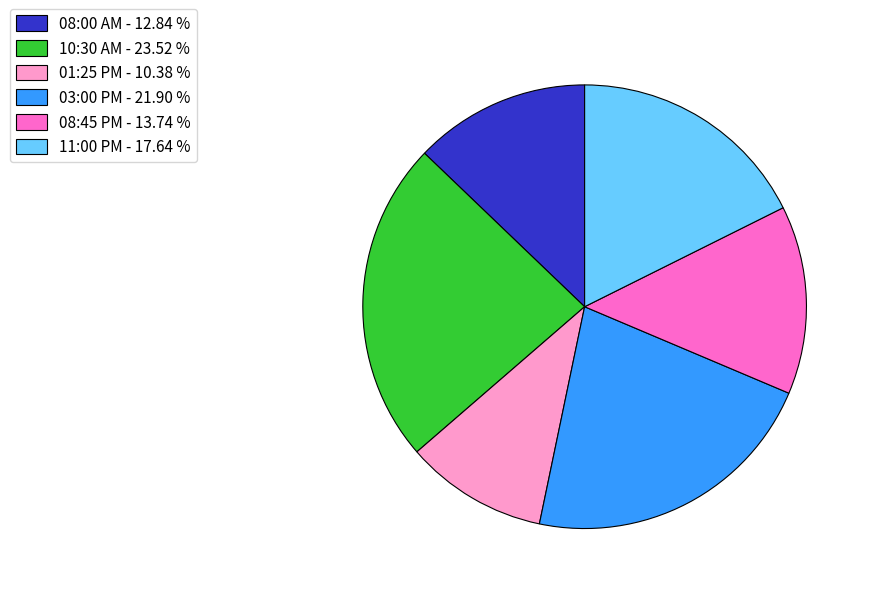

What is the smallest slice in the pie chart?

01:25 PM